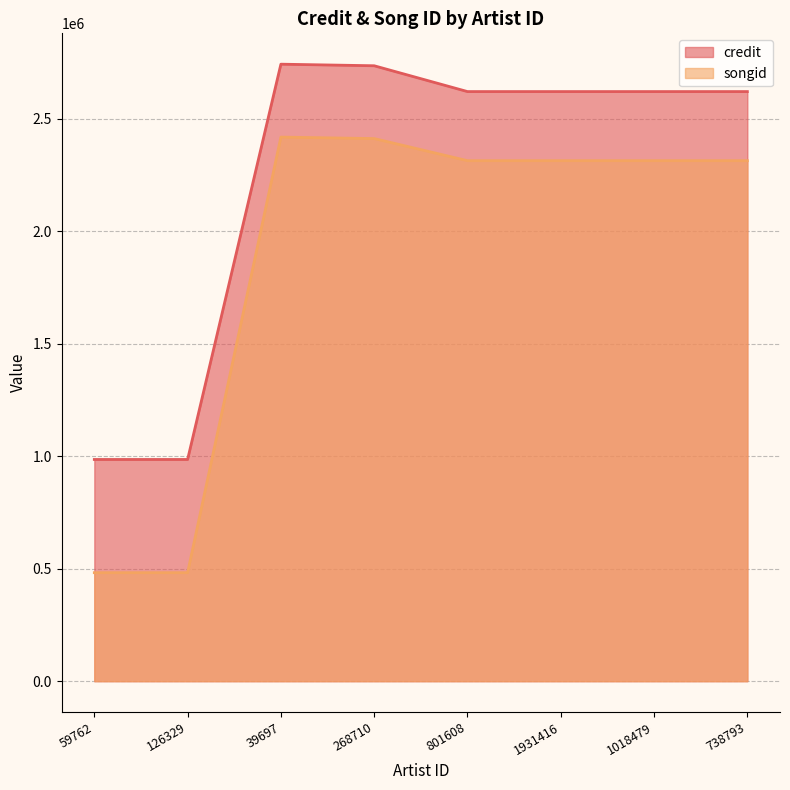

List the series in order of their overall mean, lowest first.

songid, credit